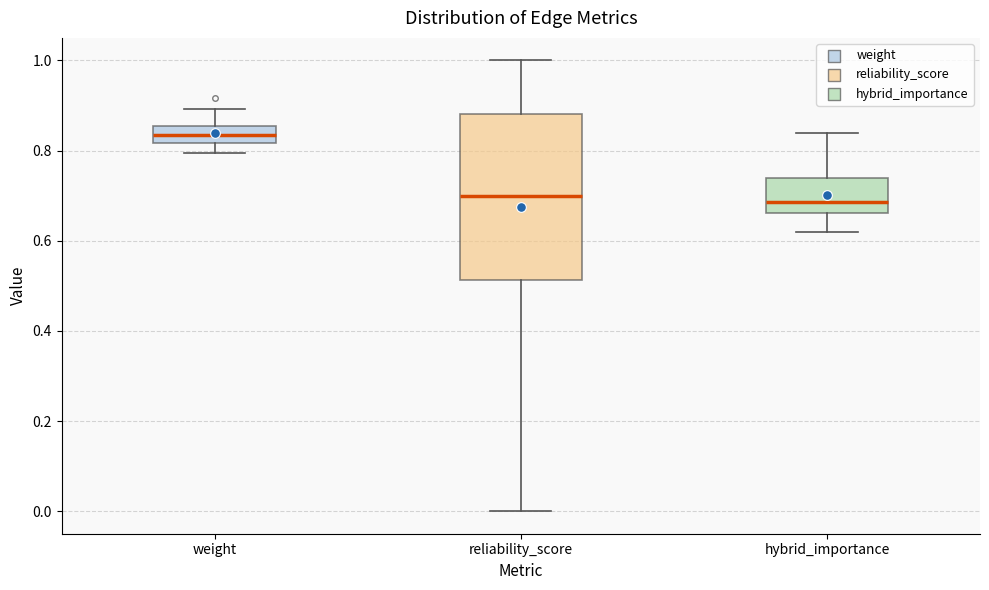

Reading left to right, transcribe this box plot: for each box, give where its median line is, the range the box spans, and where its two whiskers end, as read against the y-axis. The values are not printed on the chart, so give them approximately, as read against the axis.

weight: median 0.84, box 0.82 to 0.86, whiskers 0.80 to 0.90
reliability_score: median 0.70, box 0.52 to 0.88, whiskers 0.00 to 1.00
hybrid_importance: median 0.68, box 0.66 to 0.74, whiskers 0.62 to 0.84